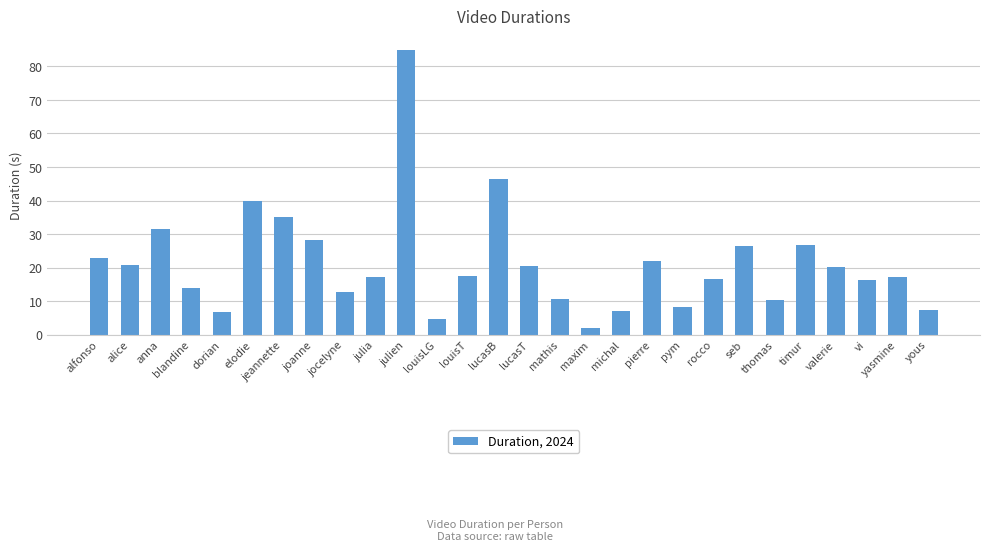

Count the number of categories in the chart.

28